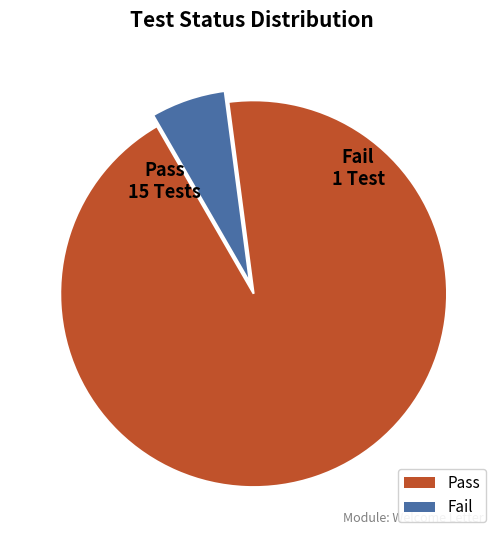

Does Pass represent more than half of the total?

Yes